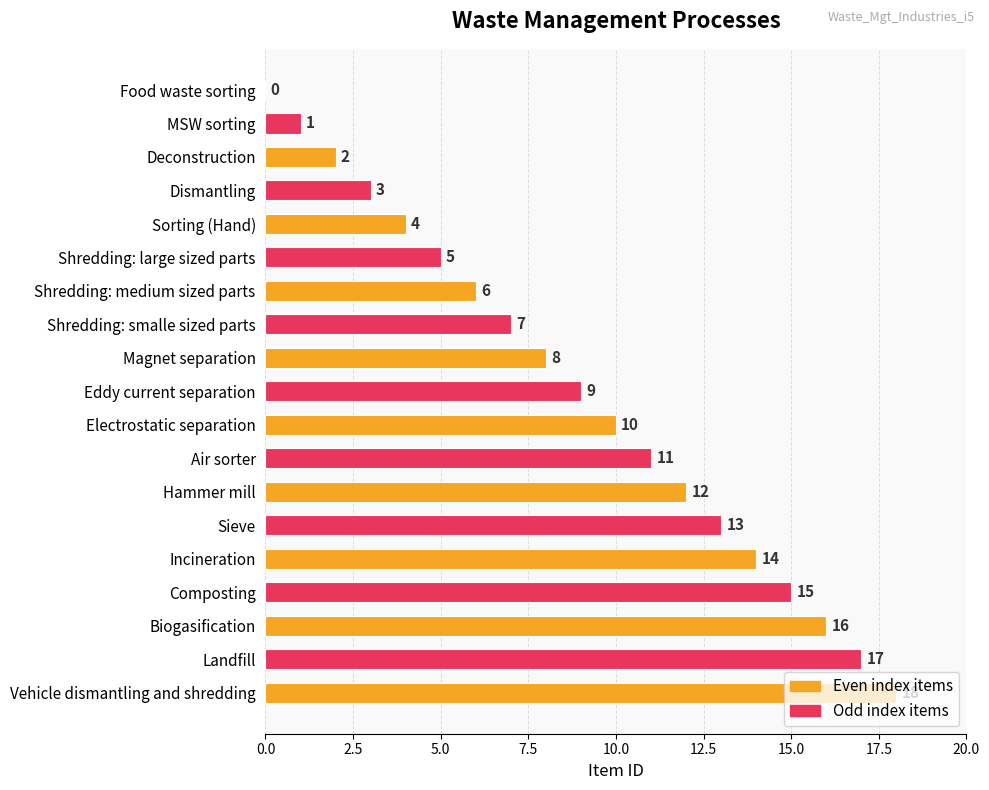

What is the change in value from MSW sorting to Dismantling?

+2